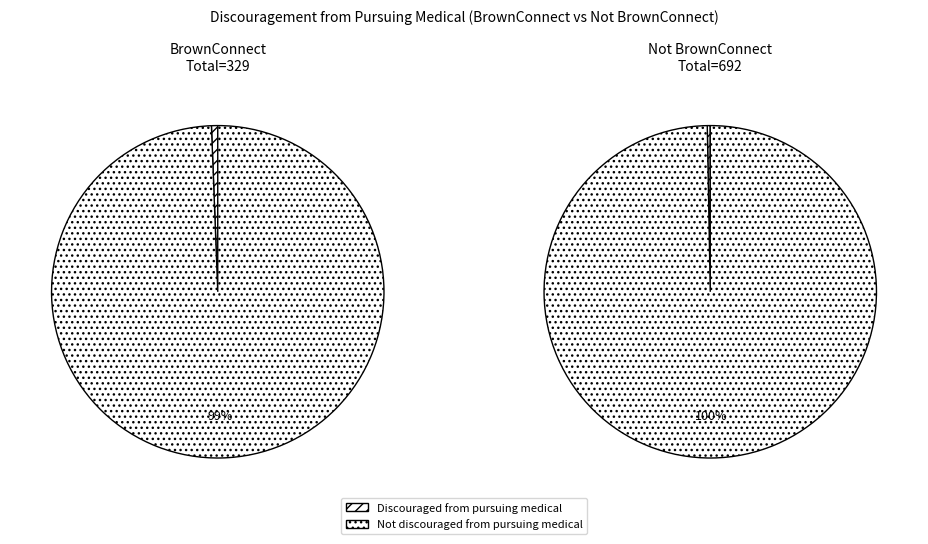

What percentage do I was discouraged from pursuing medical and Not I was discouraged from pursuing medical together represent?

100.0%